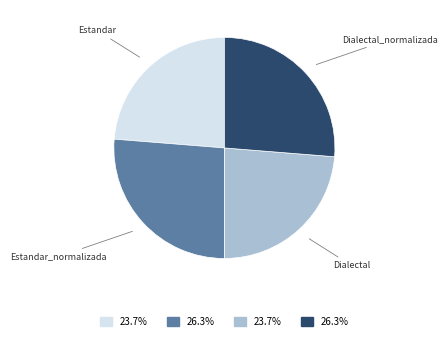

Is there any slice that represents more than half of the pie?

No